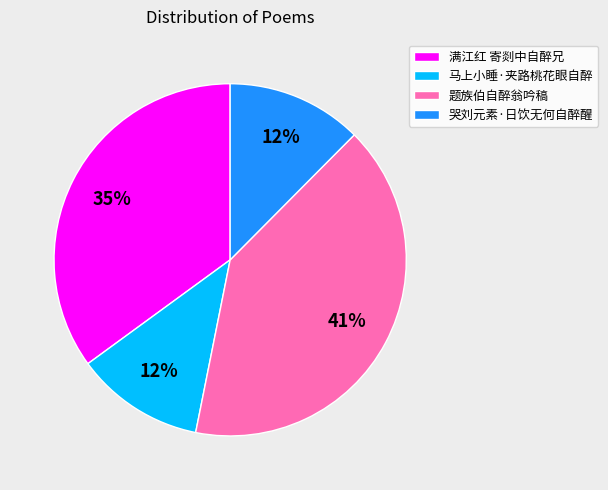

What is the ratio of the value at 题族伯自醉翁吟稿 to the value at 马上小睡·夹路桃花眼自醉?

3.4